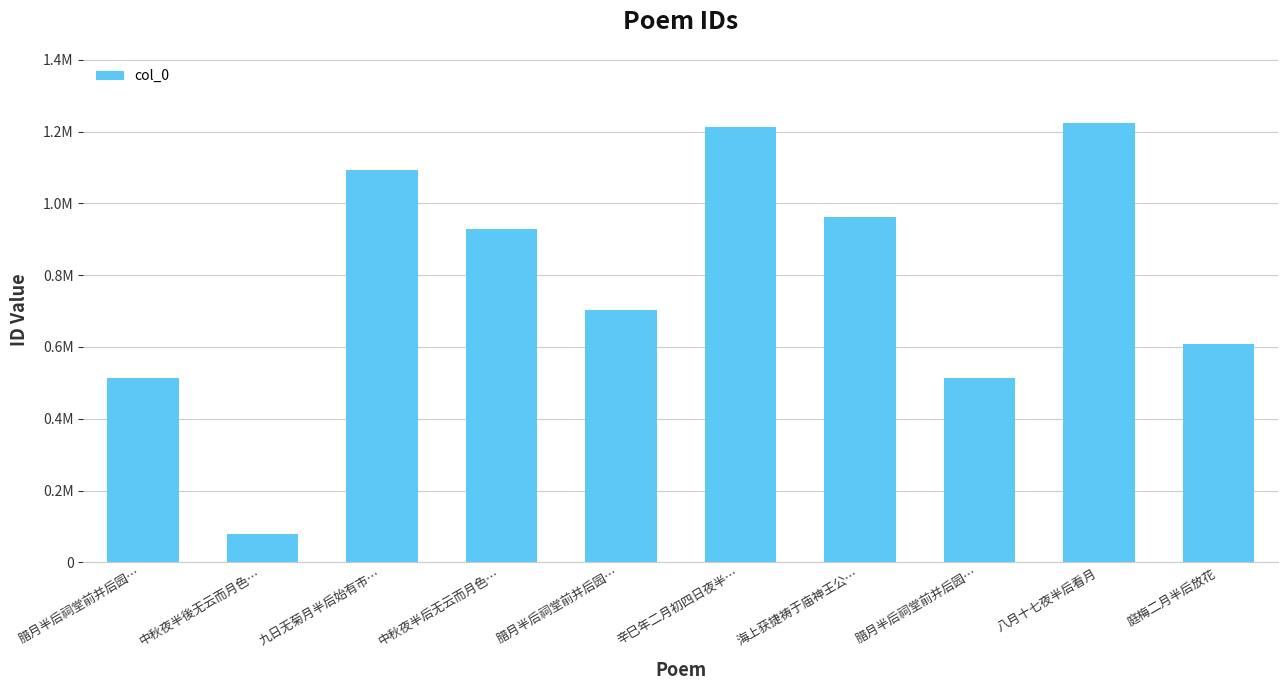

List the labels in order of value, largest first.

八月十七夜半后看月, 辛巳年二月初四日夜半…, 九日无菊月半后始有市…, 海上获捷祷于庙神王公…, 中秋夜半后无云而月色…, 腊月半后祠堂前并后园…, 庭梅二月半后放花, 腊月半后祠堂前并后园…, 腊月半后祠堂前并后园…, 中秋夜半後无云而月色…